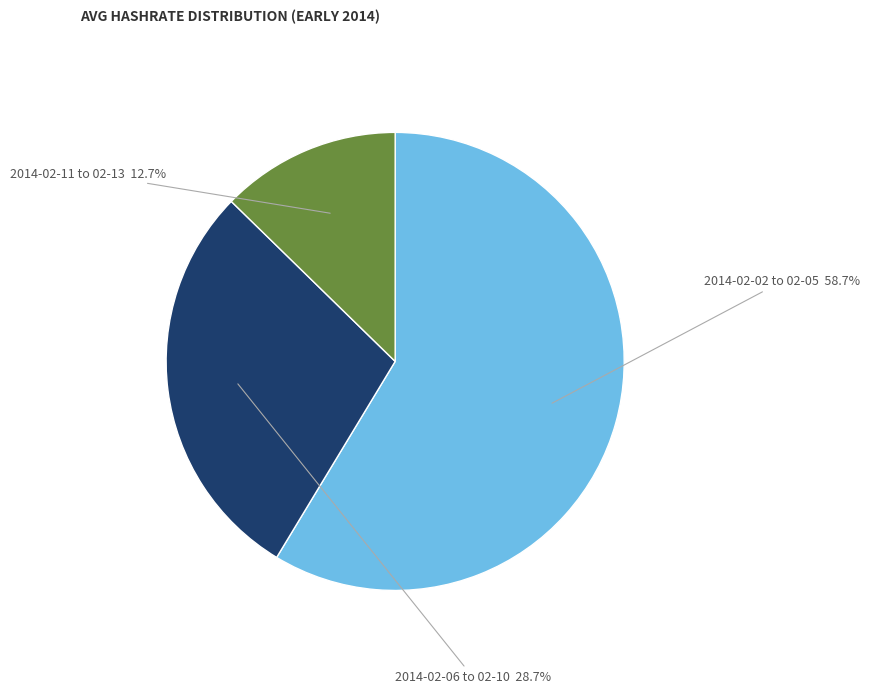

To the nearest percent, what is the difference between the largest and smallest slice percentages?

46%